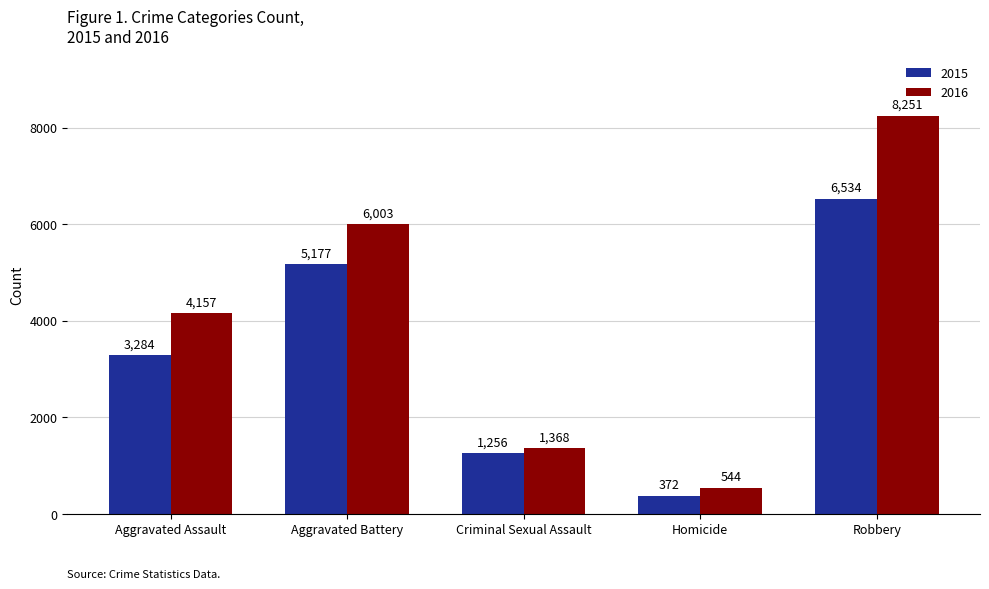

What value does the 2016 series have at Aggravated Battery, to the nearest 10?

6000